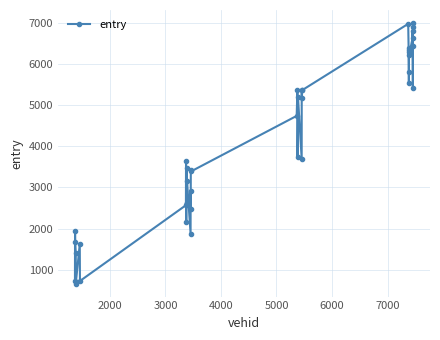

What is the value of the 37th point from the left?

6438.7